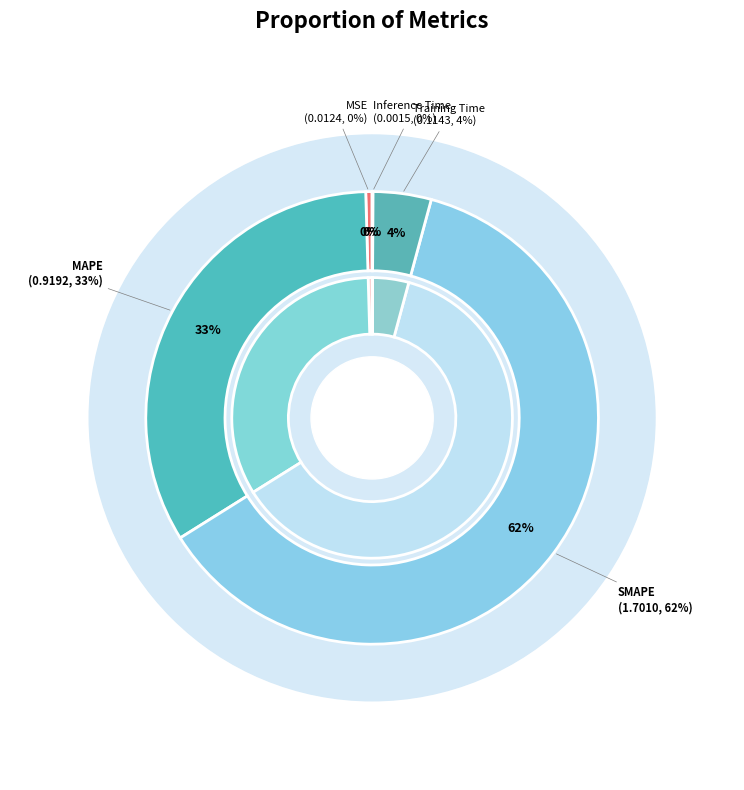

True or false: MAPE accounts for 47% of the total.

False